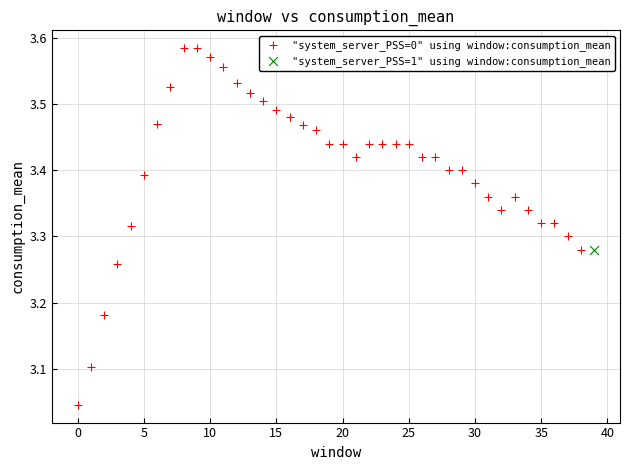

What are all the series names shown in the legend?

"system_server_PSS=0" using window:consumption_mean, "system_server_PSS=1" using window:consumption_mean